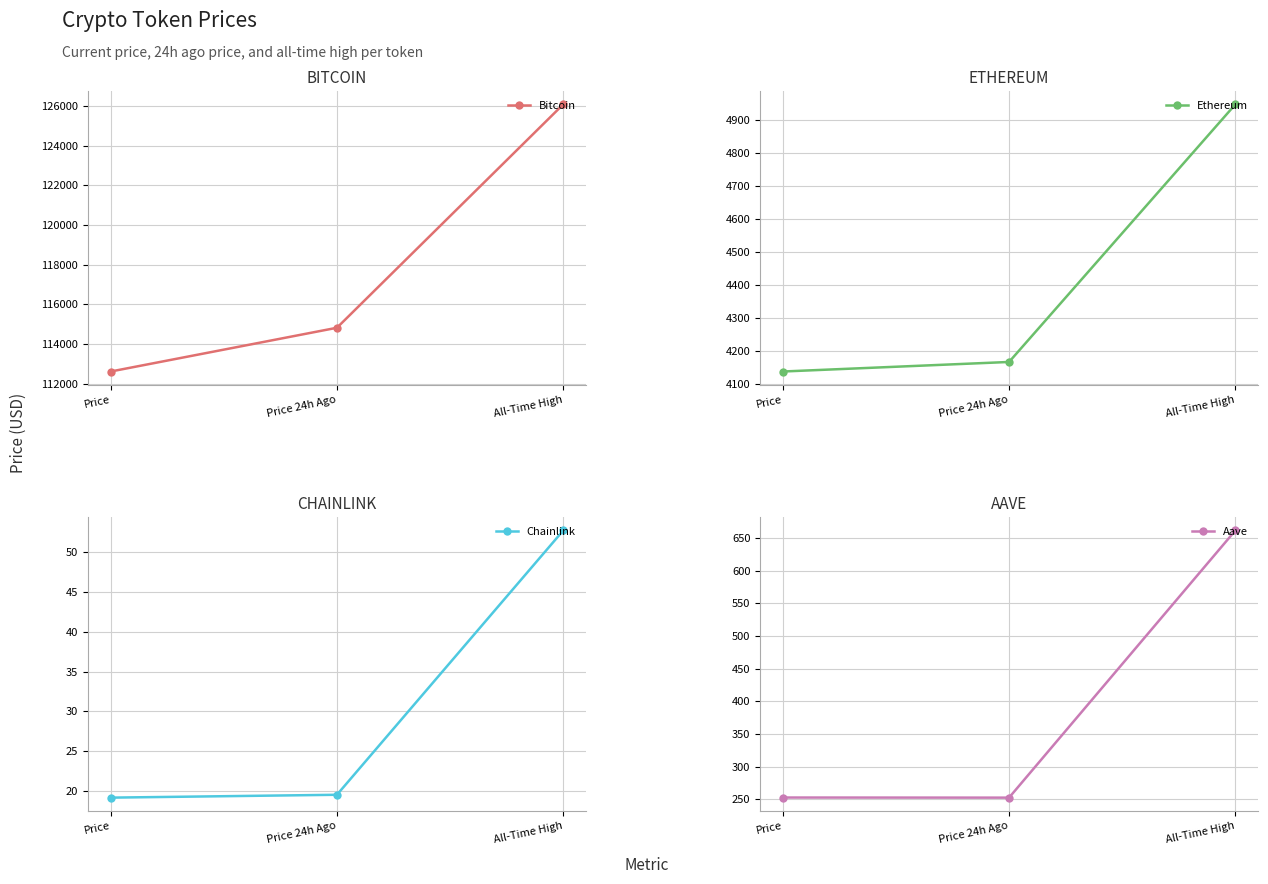

At which label does Bitcoin first exceed 114823?

All-Time High